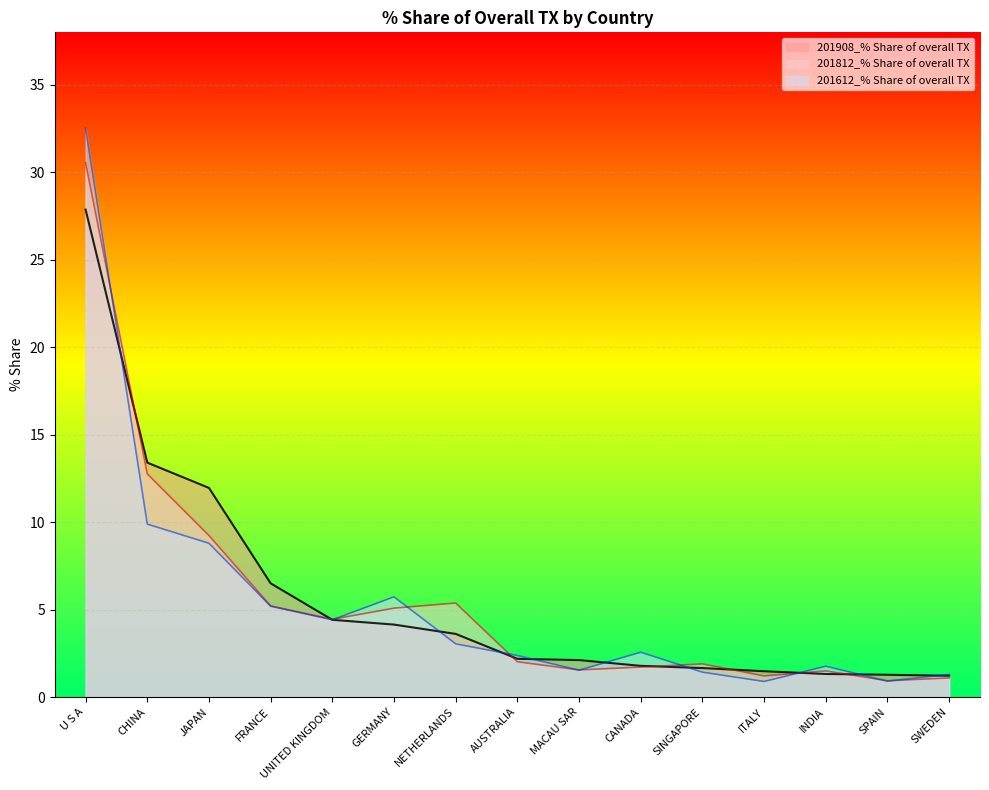

How many distinct data groups are displayed?

3